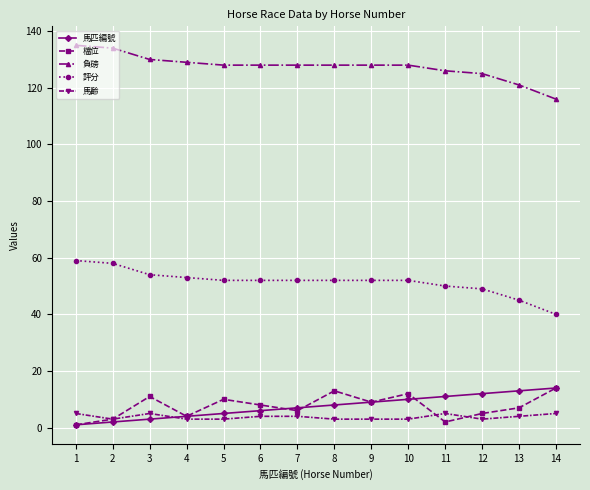

True or false: 檔位 and 評分 cross at least once.

False